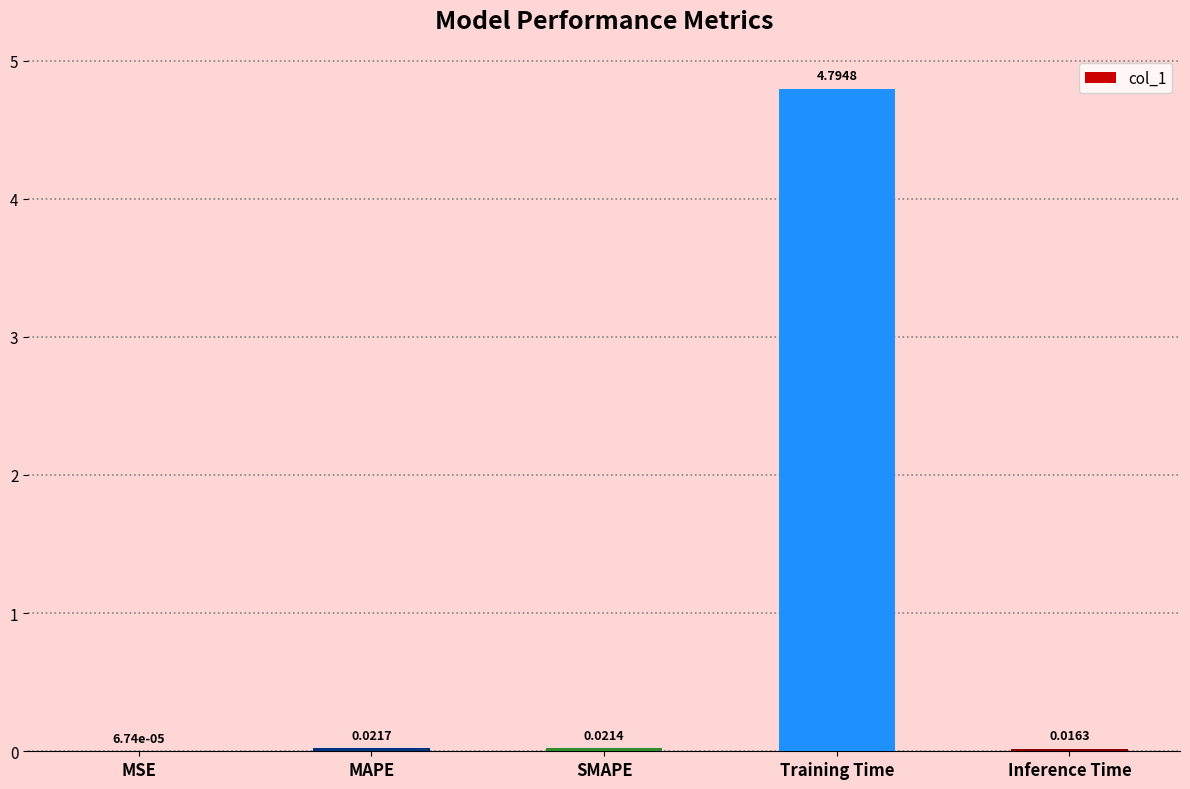

Between Training Time and SMAPE, which is larger?

Training Time